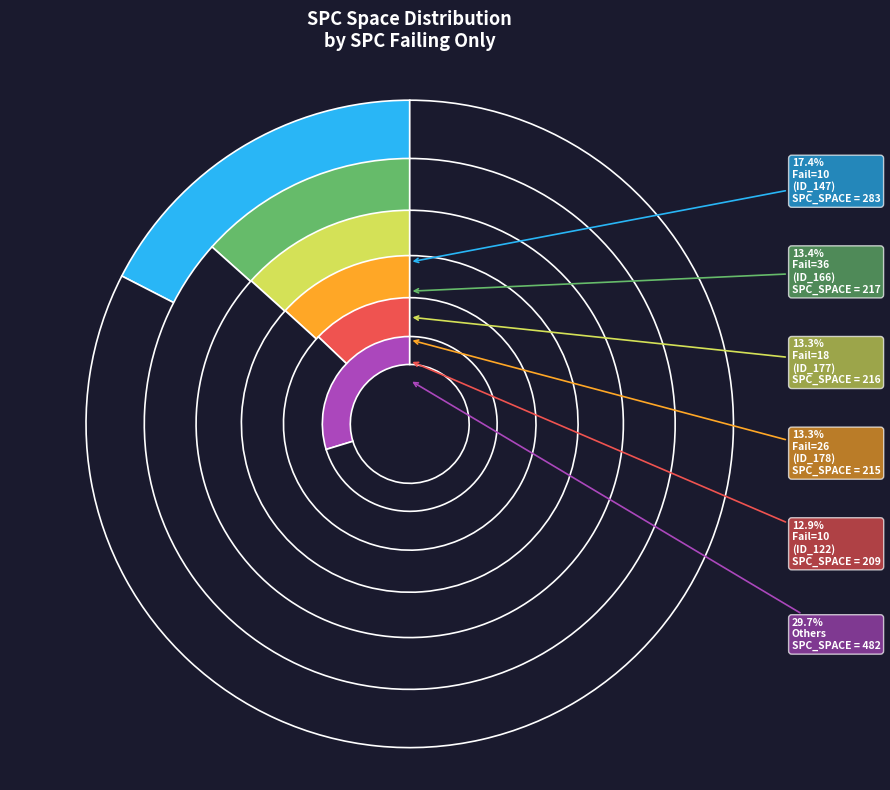

Is the sum of 3 and 10 greater than half?

No